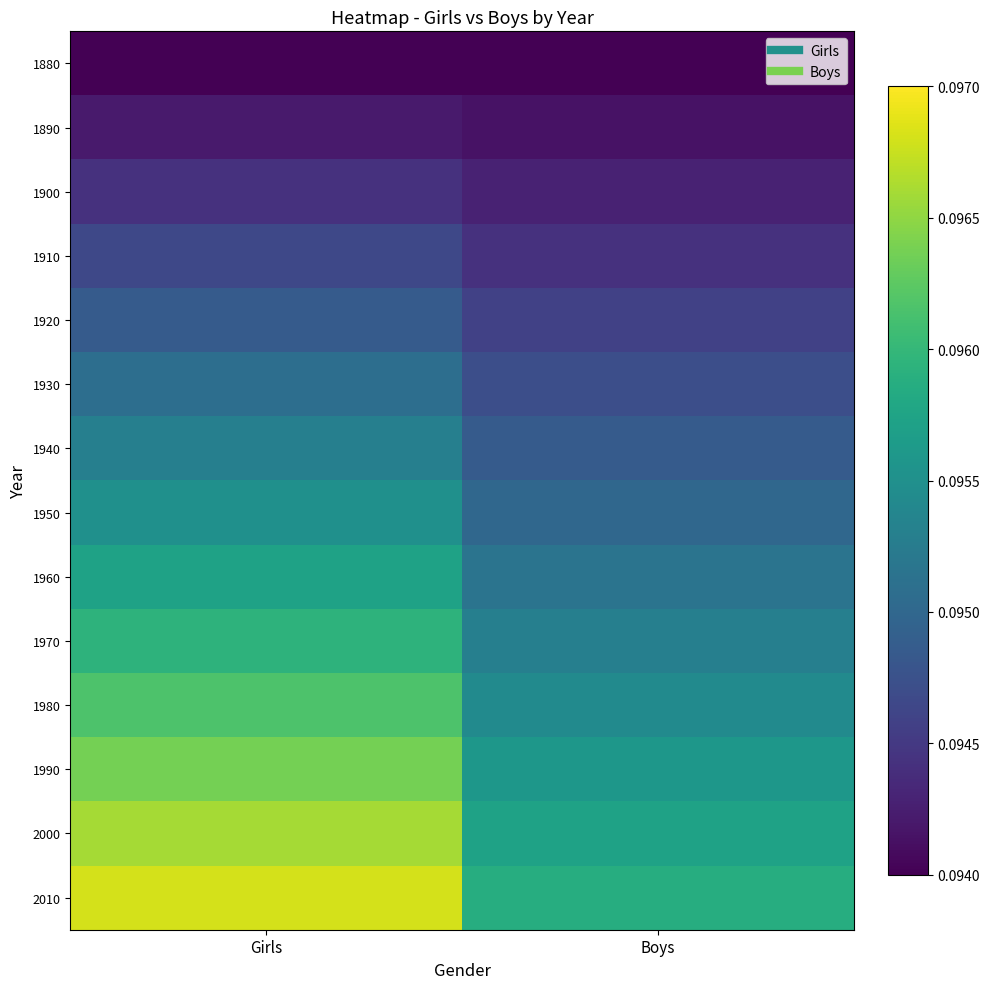

What is the total value across all series at Boys?

1.3